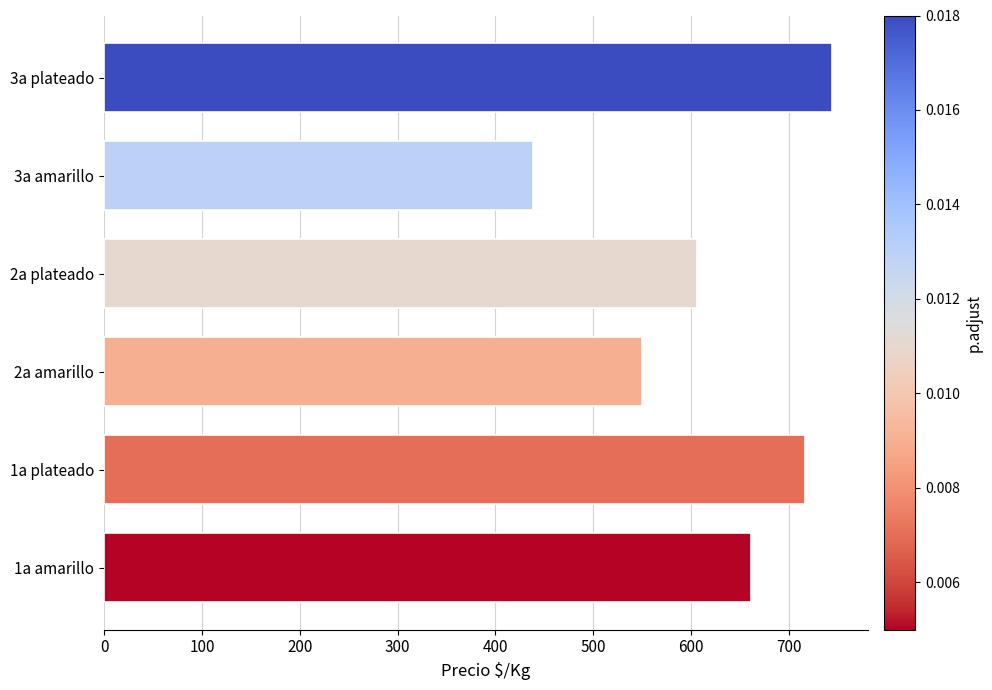

How many data points does each series have?

6